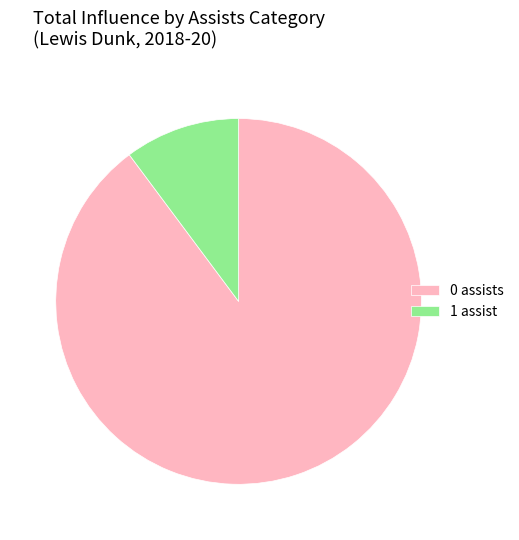

How many segments does this pie chart have?

2